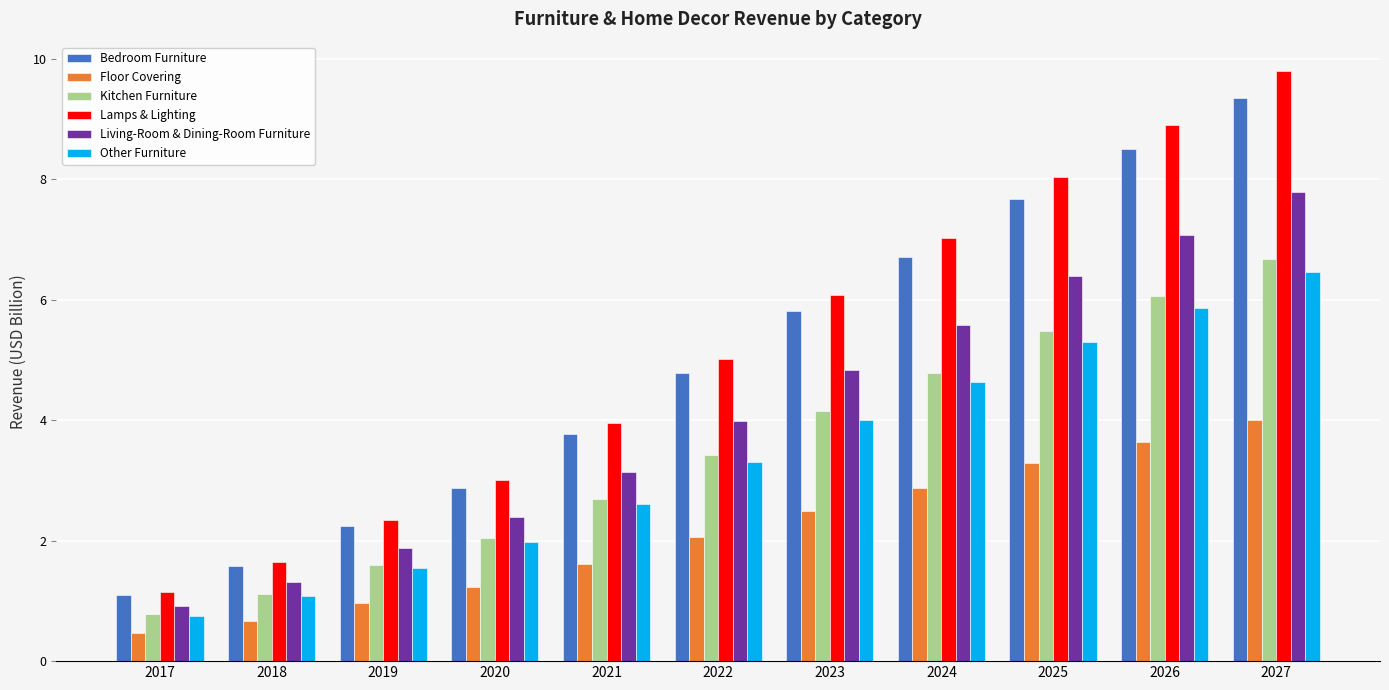

List the labels in order of Floor Covering value, smallest first.

2017, 2018, 2019, 2020, 2021, 2022, 2023, 2024, 2025, 2026, 2027